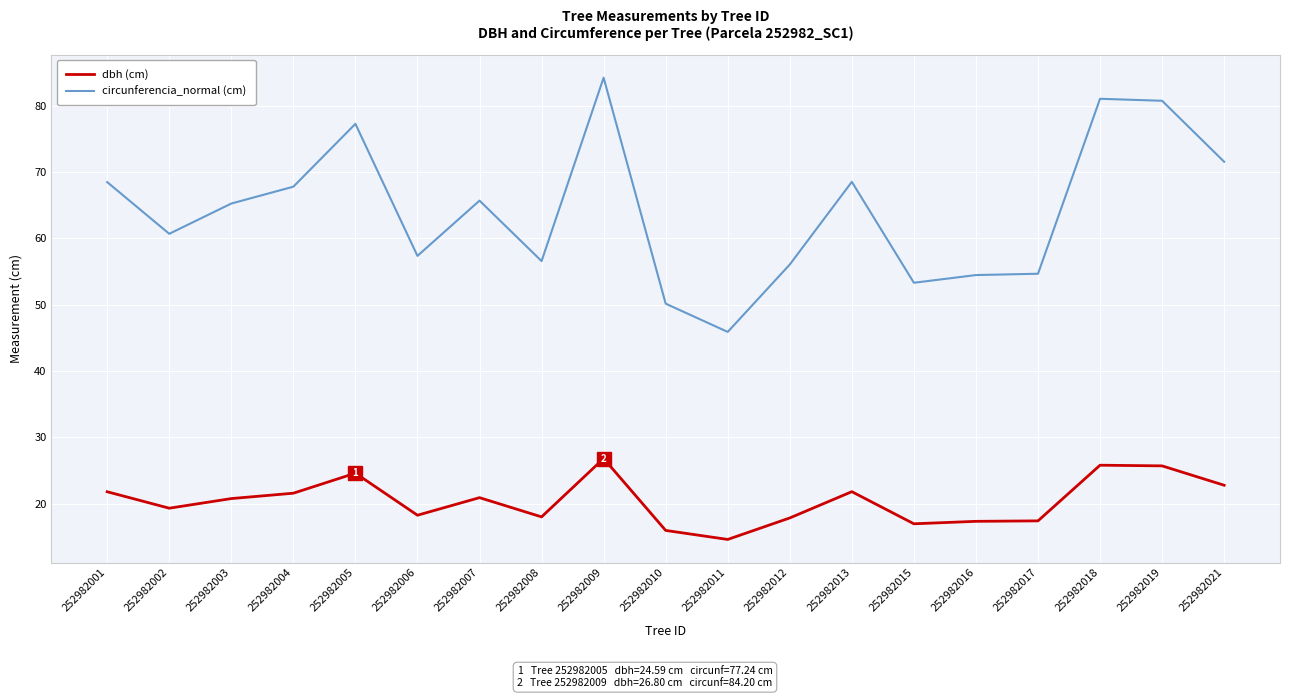

In circunferencia_normal (cm), how many points are higher than both neighbors (excluding endpoints)?

5